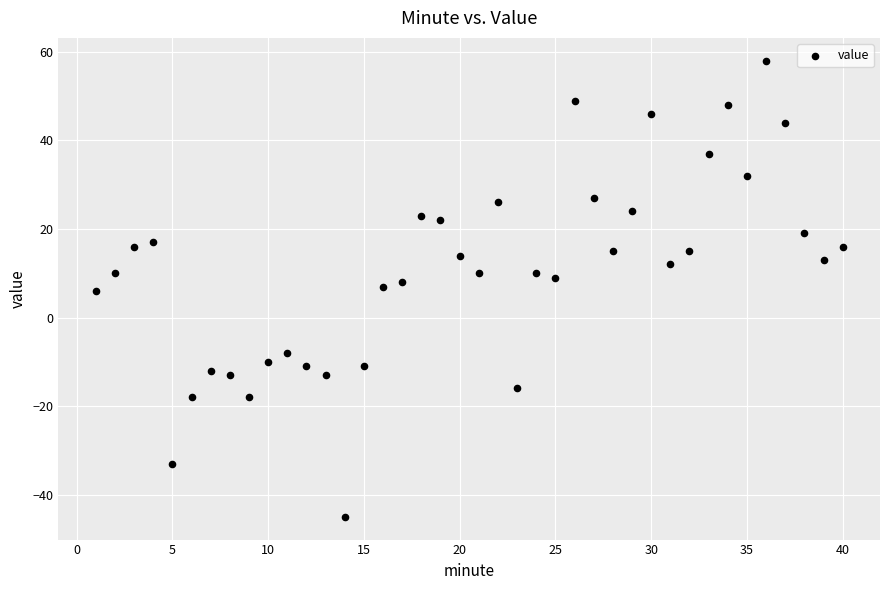

What is the range of Y values (max minus min)?

103